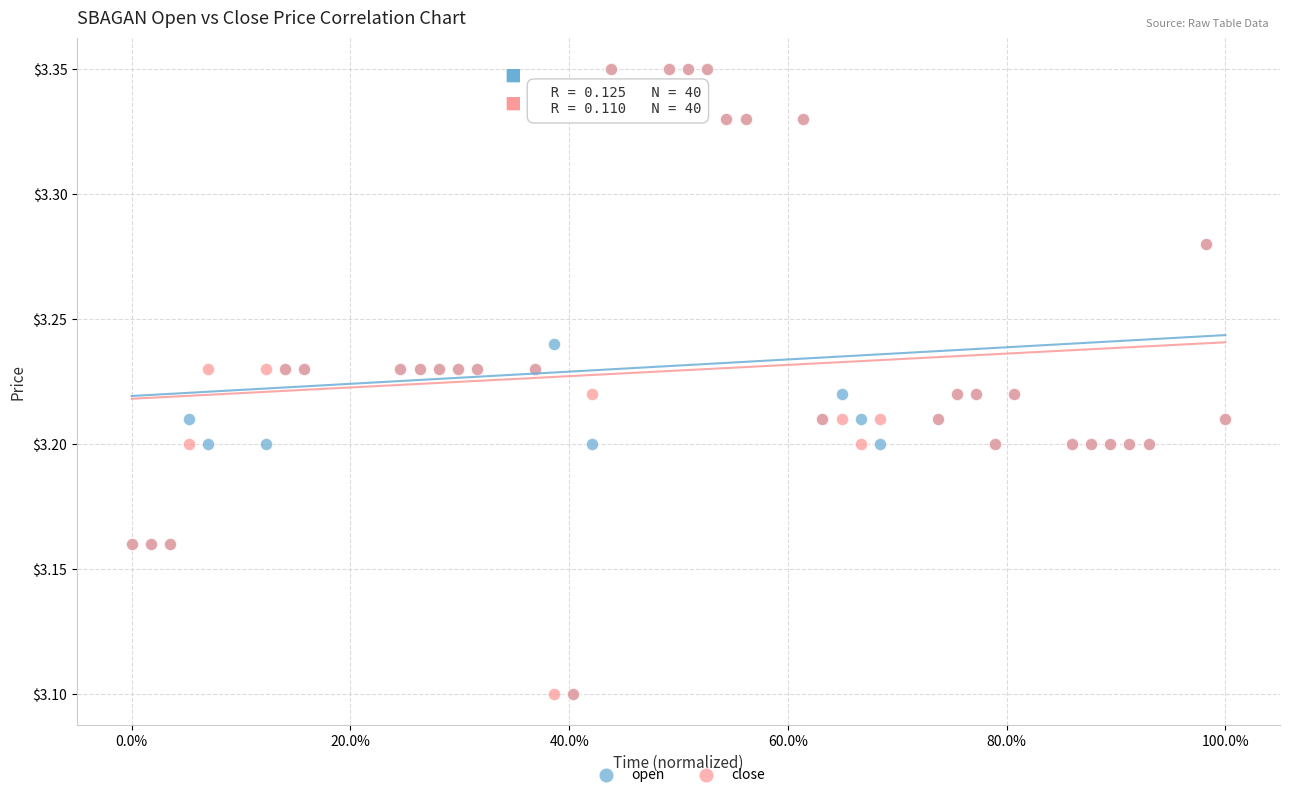

What are all the series names shown in the legend?

open, close